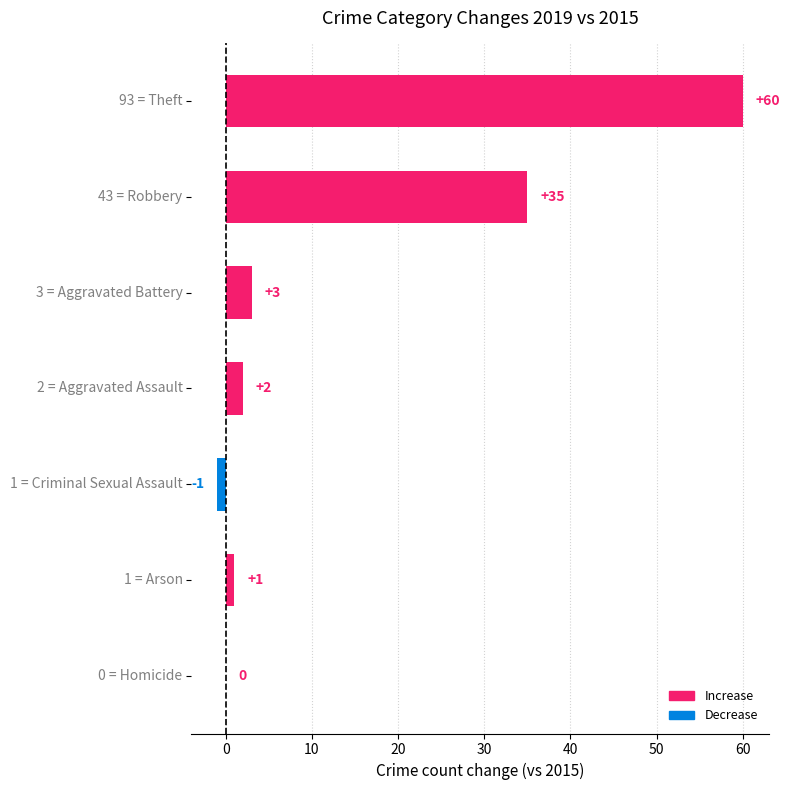

What is the greatest value displayed?

60